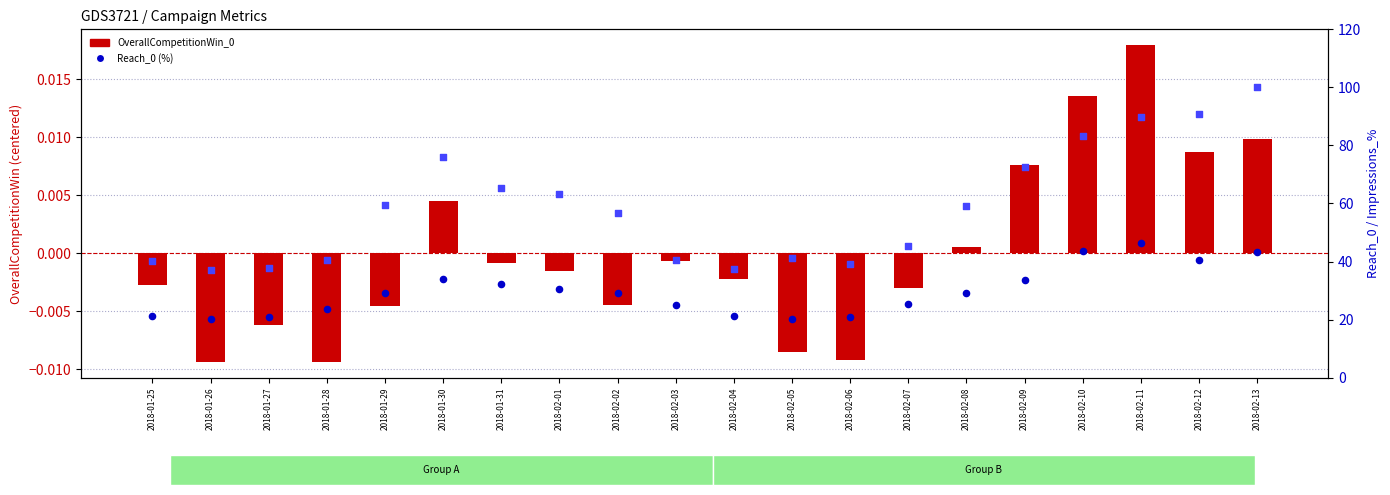

Is the value of OverallCompetitionWin_0 at 2018-02-13 greater than the value of Impressions_0 (norm%) at 2018-02-10?

No